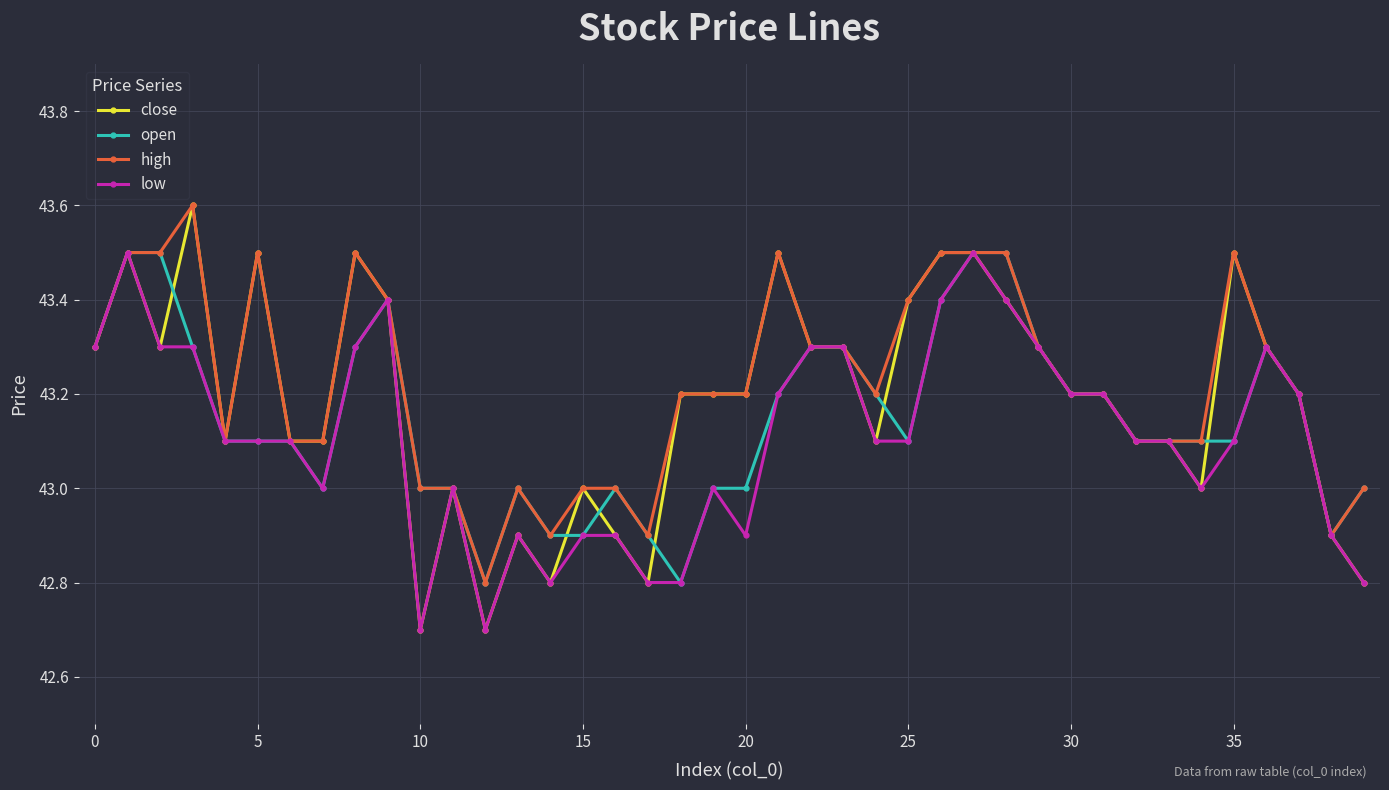

Rank the series by their average value, from lowest to highest.

low, open, close, high